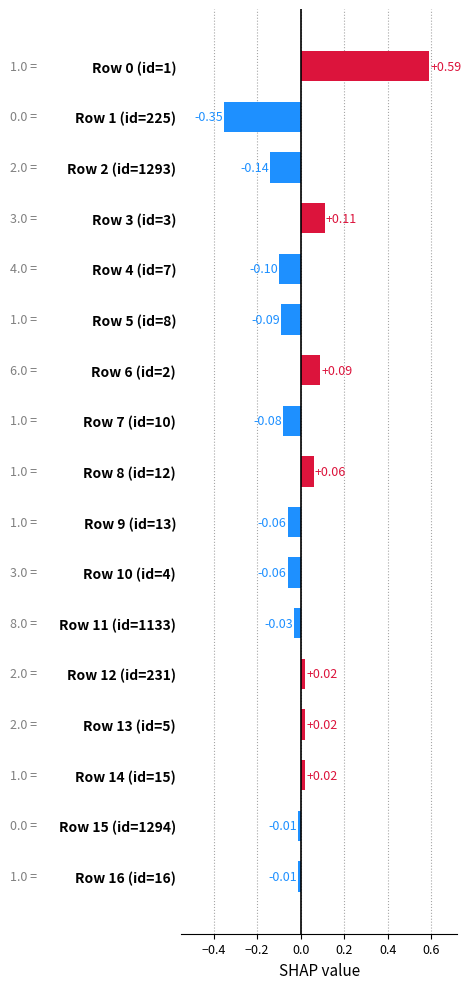

At which category does the chart reach its minimum across all series?

Row 1 (id=225)